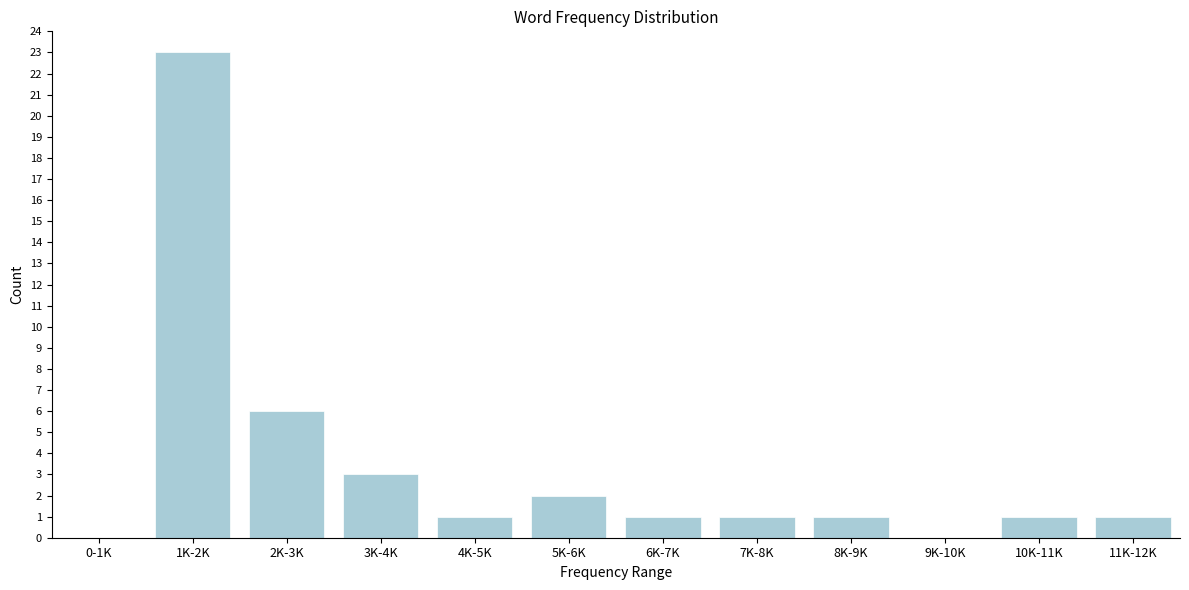

Reading left to right, extract all data points from this chart.

0-1K=0	1K-2K=23	2K-3K=6	3K-4K=3	4K-5K=1	5K-6K=2	6K-7K=1	7K-8K=1	8K-9K=1	9K-10K=0	10K-11K=1	11K-12K=1